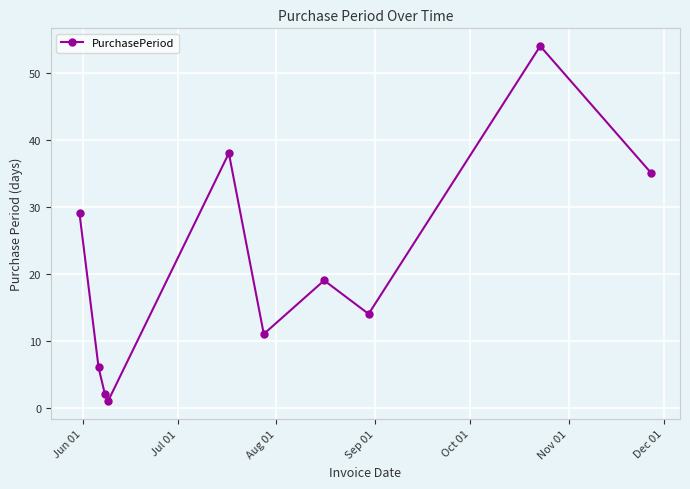

How many categories are shown in the chart?

10